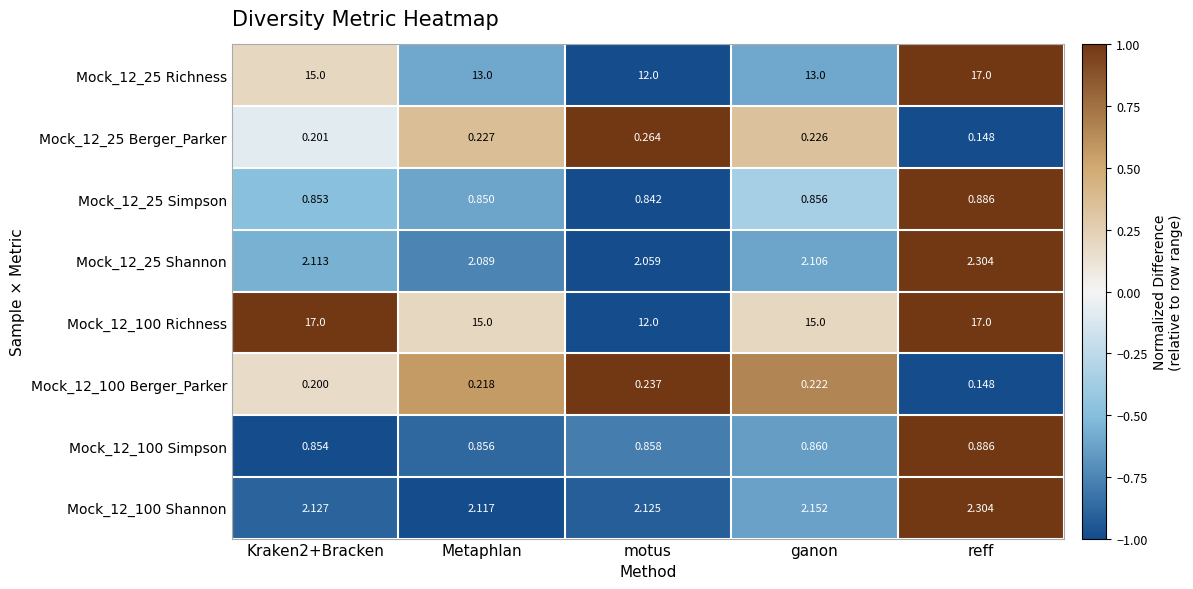

Which category has the lowest value across all series?

reff